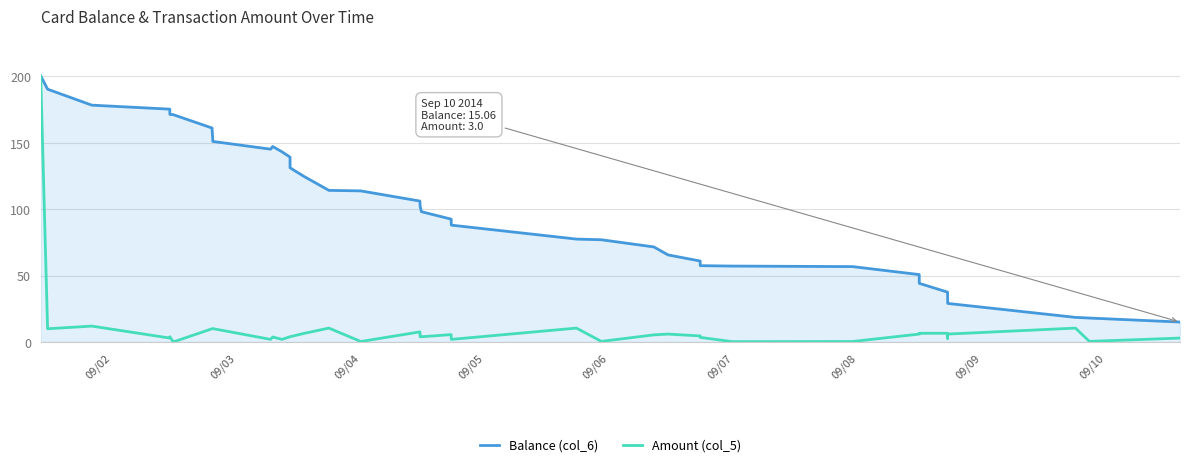

What is the maximum value for Balance (col_6)?

200.2